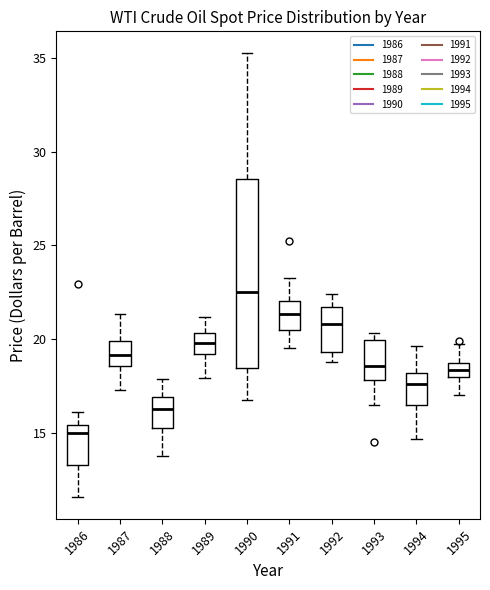

Where is the lower edge of the box at x = 1987 on the y-axis? The values are not printed on the chart, so give them approximately, as read against the axis.

18.5